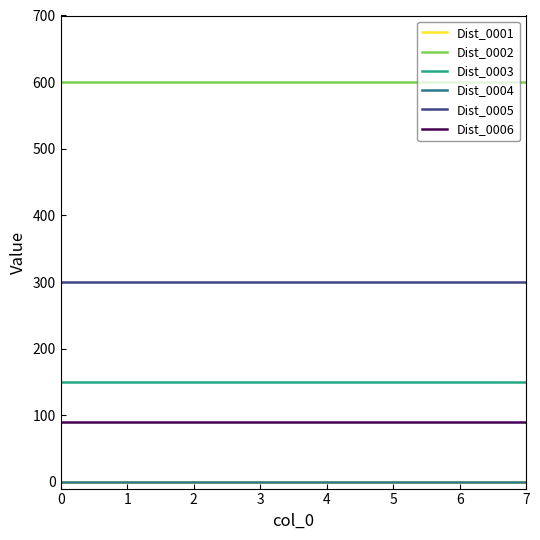

True or false: Dist_0005 and Dist_0001 intersect in this chart.

False